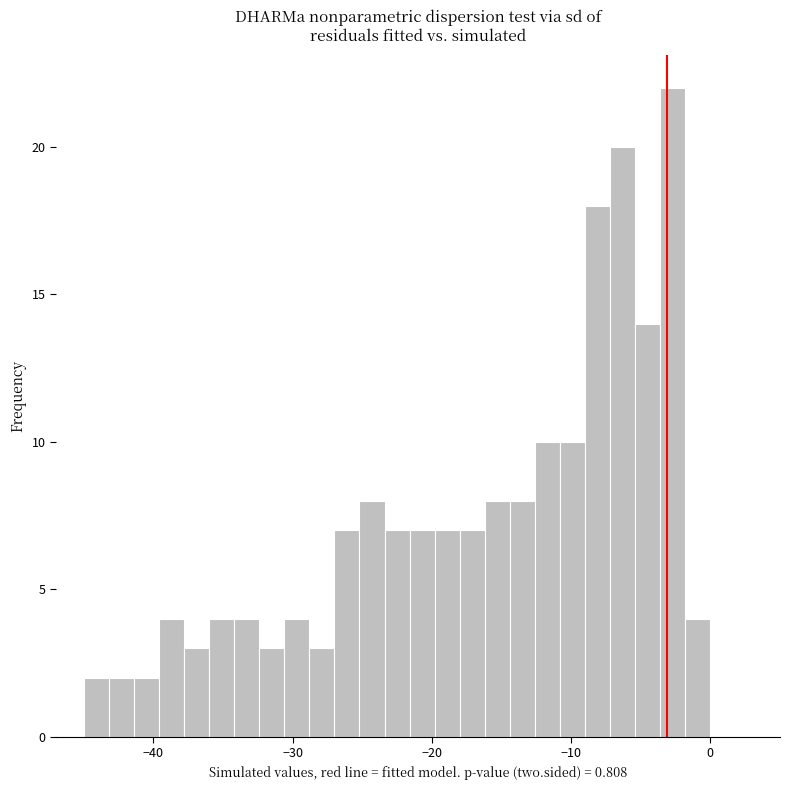

Around what value on the x-axis is the tallest bar? Give the approximate position of its centre, as read against the axis.

-3